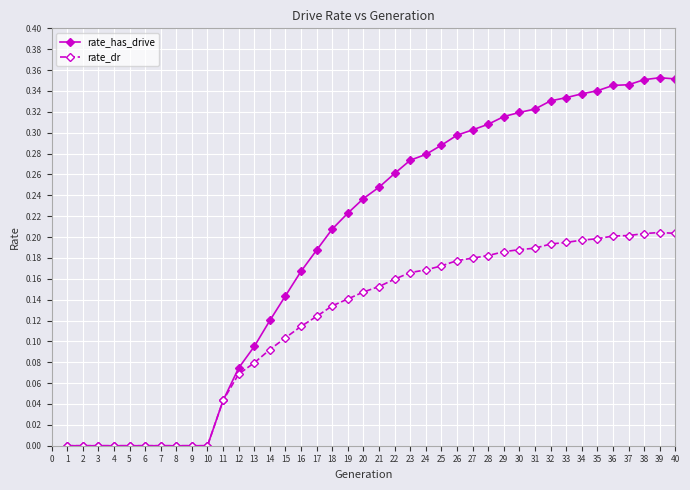

Between 12 and 31, which series saw the biggest shift?

rate_has_drive